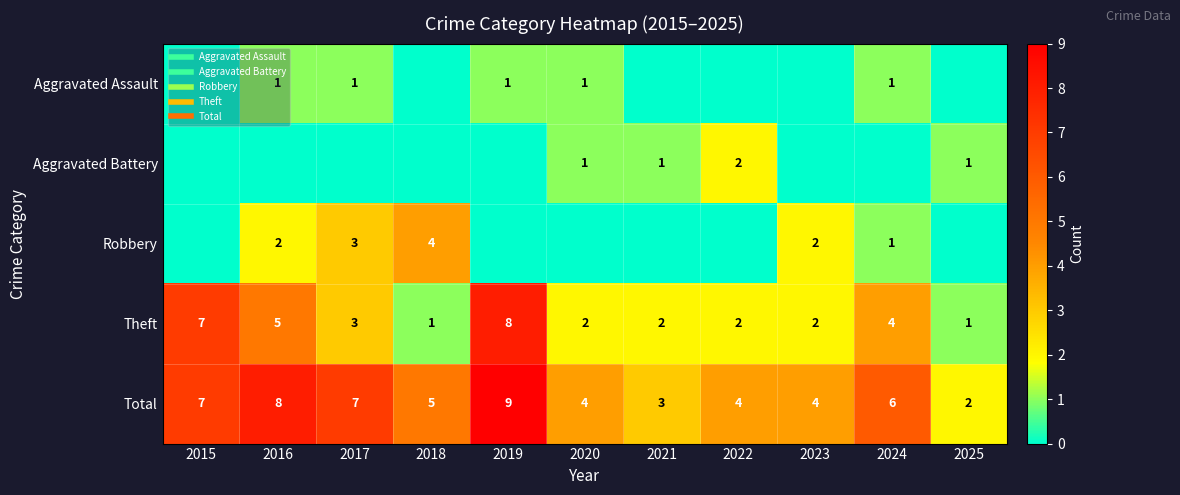

Between 2020 and 2025, which series saw the biggest shift?

Total